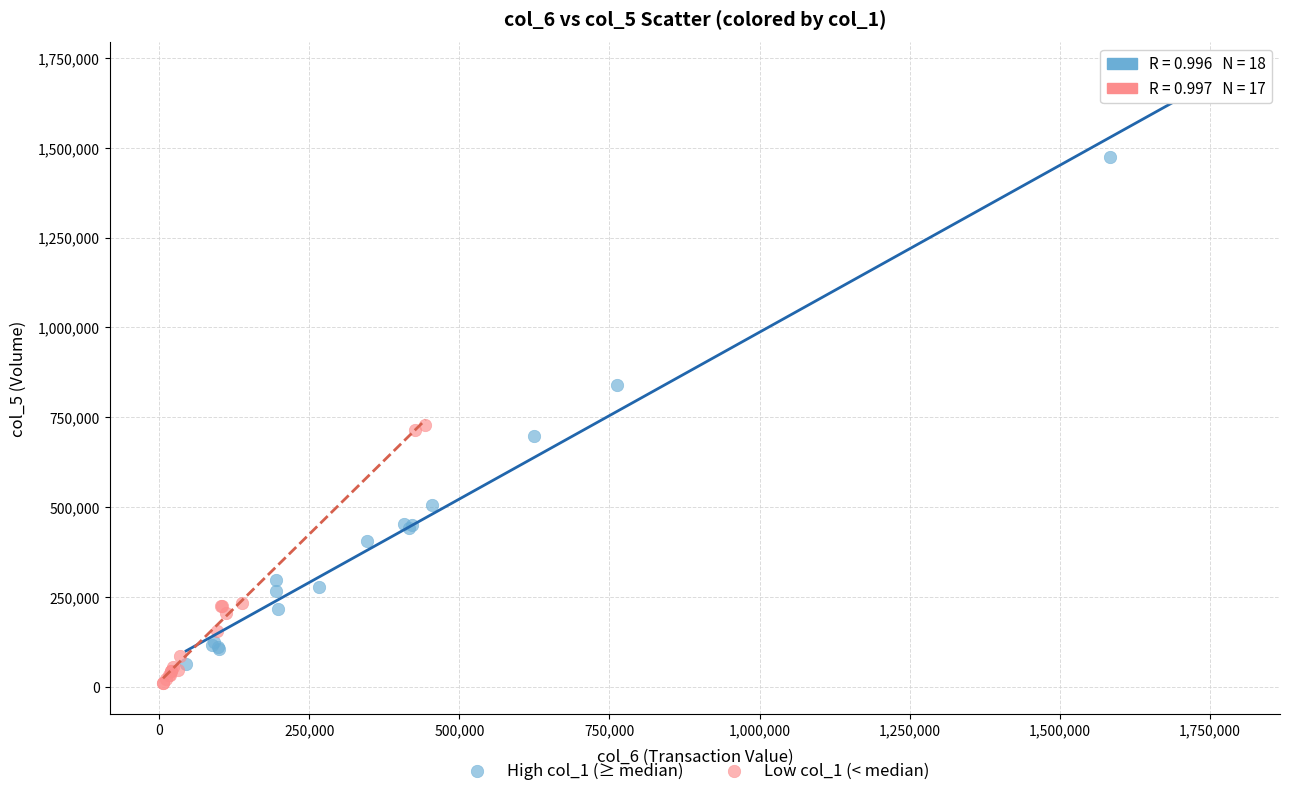

Which series has the widest spread of Y values?

High col_1 (≥ median)